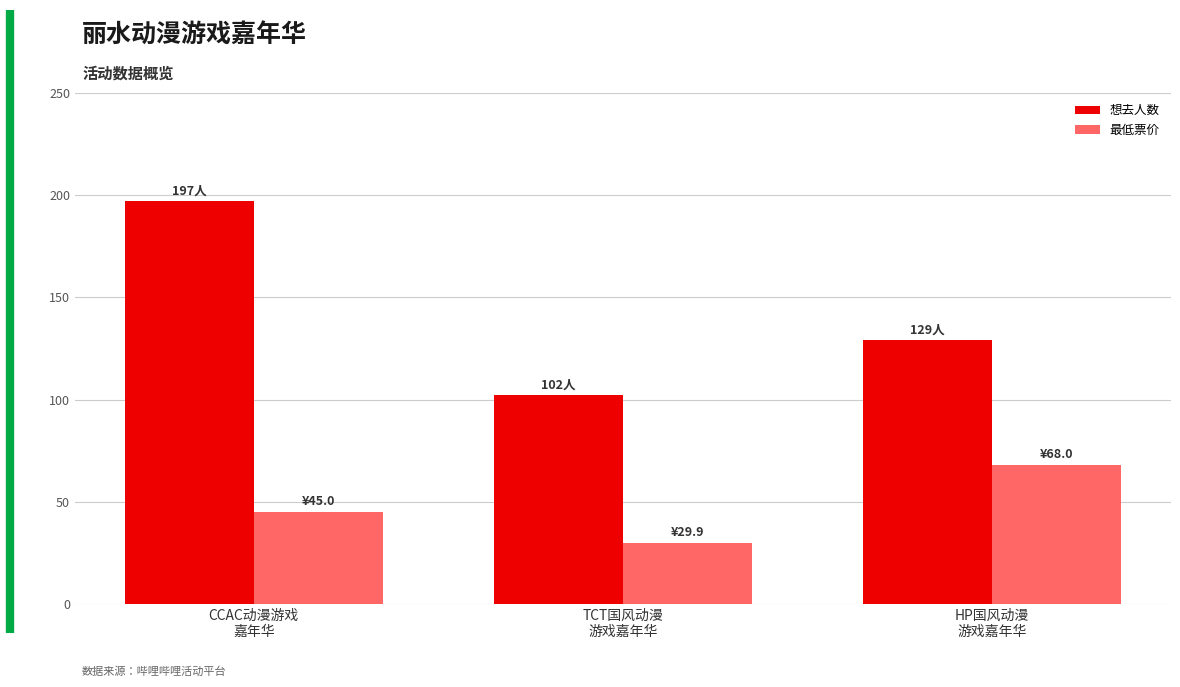

What is the sum of the 最低票价 values at HP国风动漫
游戏嘉年华 and CCAC动漫游戏
嘉年华?

113.0